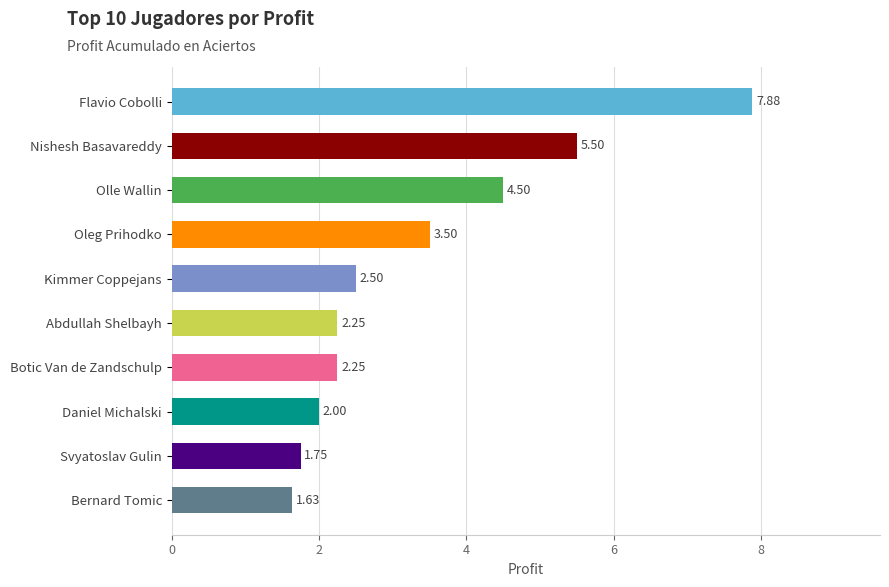

What is the sum of all values?

33.8